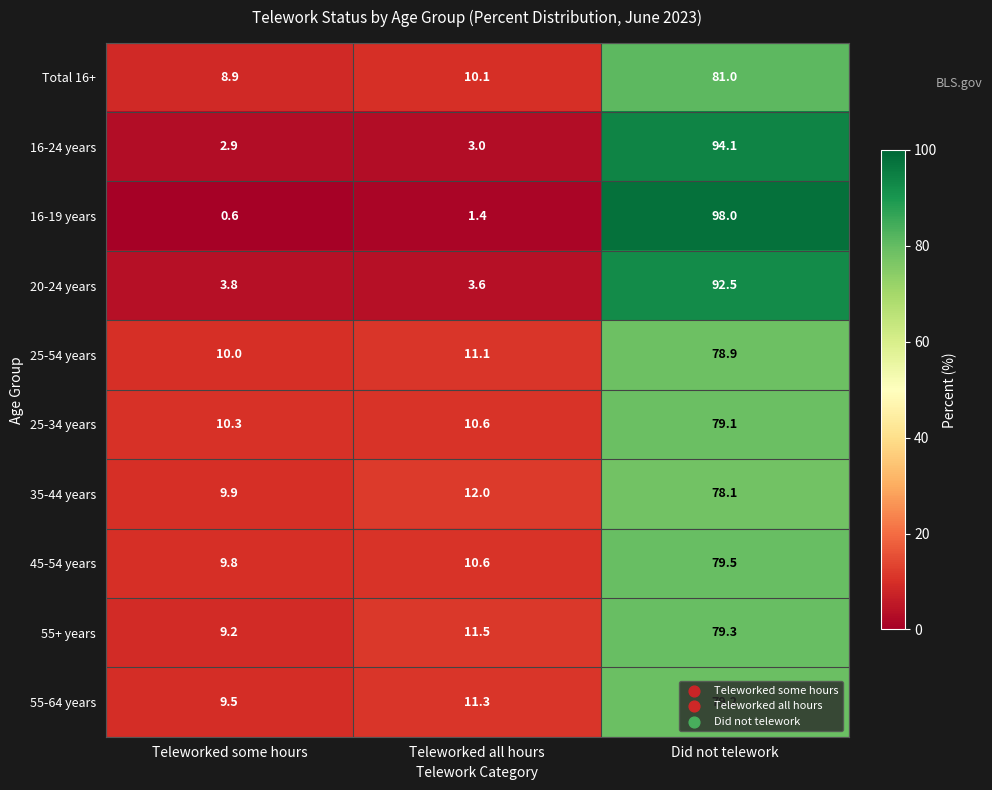

Between Teleworked some hours and Did not telework, which series saw the biggest shift?

16-19 years